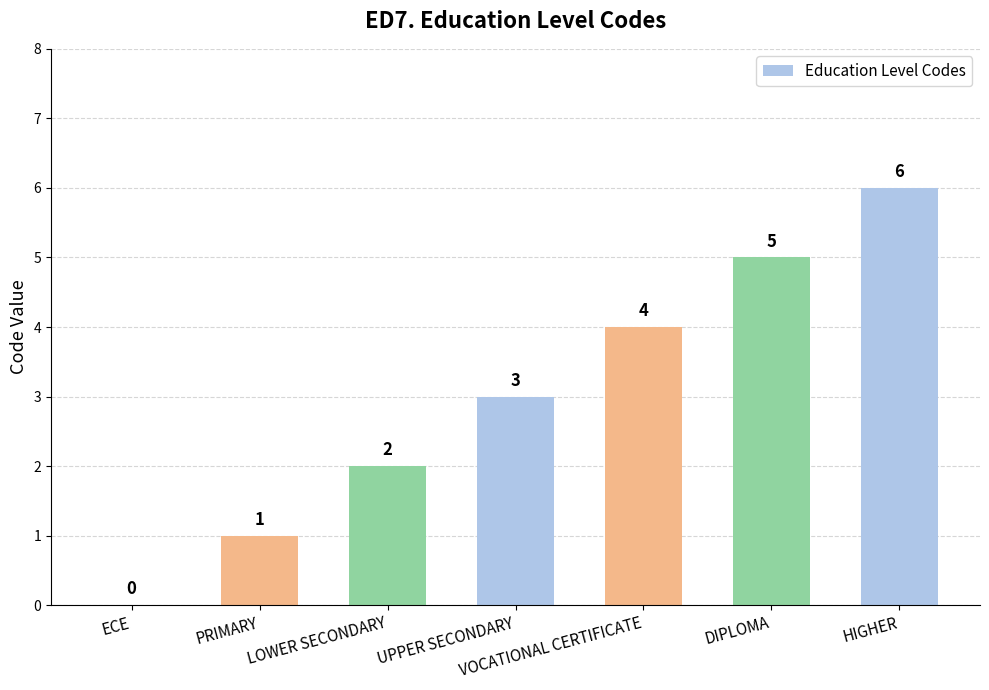

What is the greatest value displayed?

6